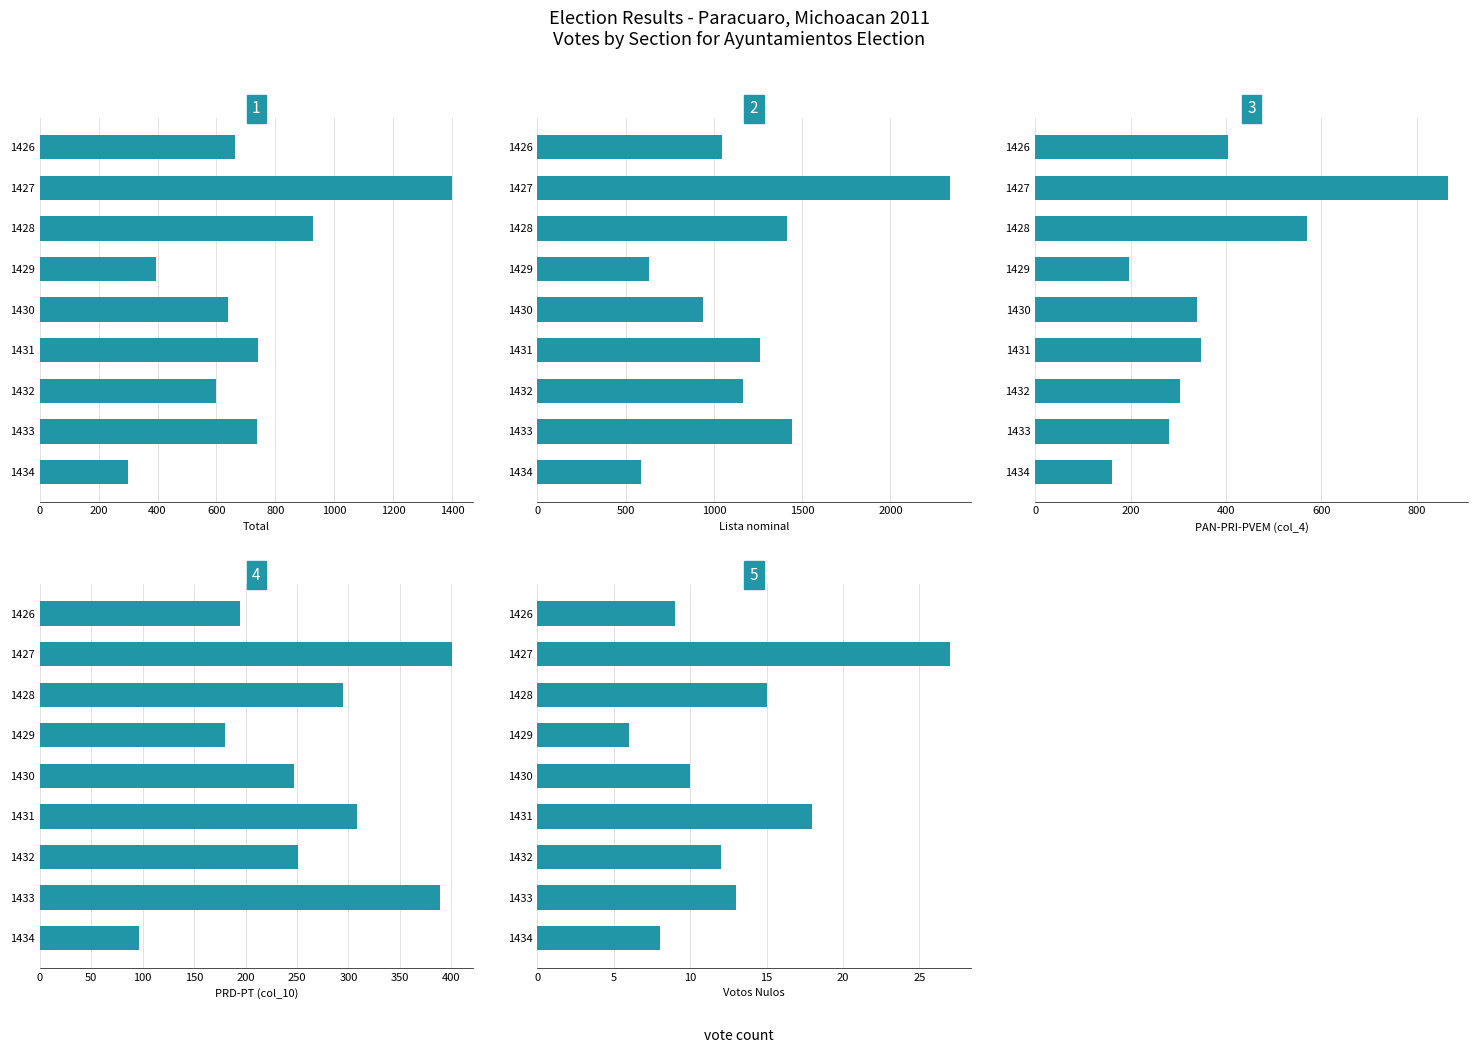

Which series changed the most between 1430 and 1434?

Lista nominal